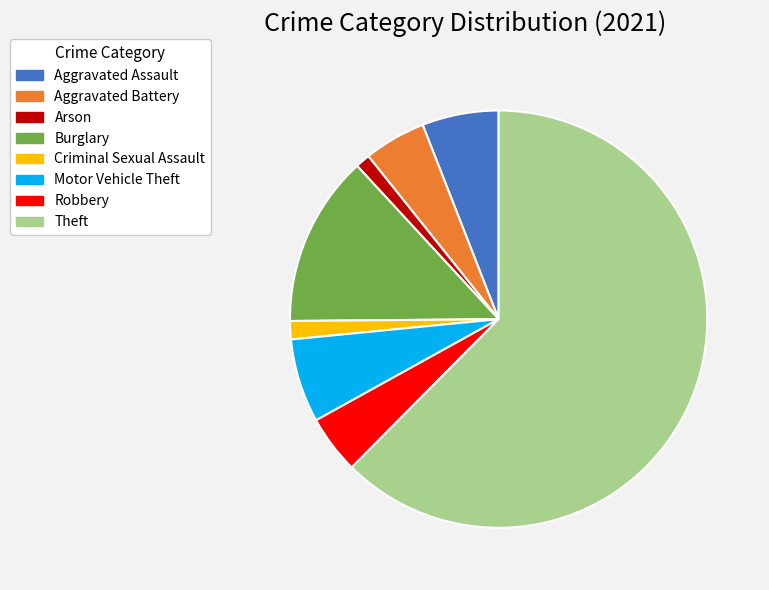

Count the number of slices in the pie.

8